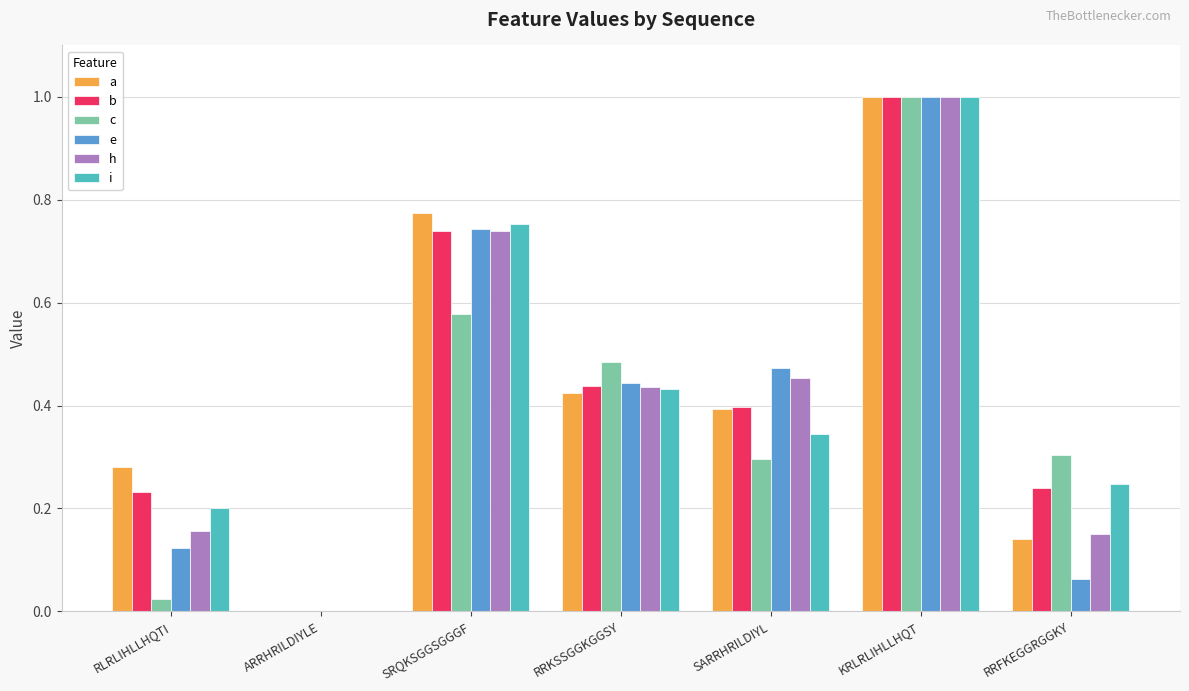

The c series shows 0.1 at SARRHRILDIYL. True or false?

False